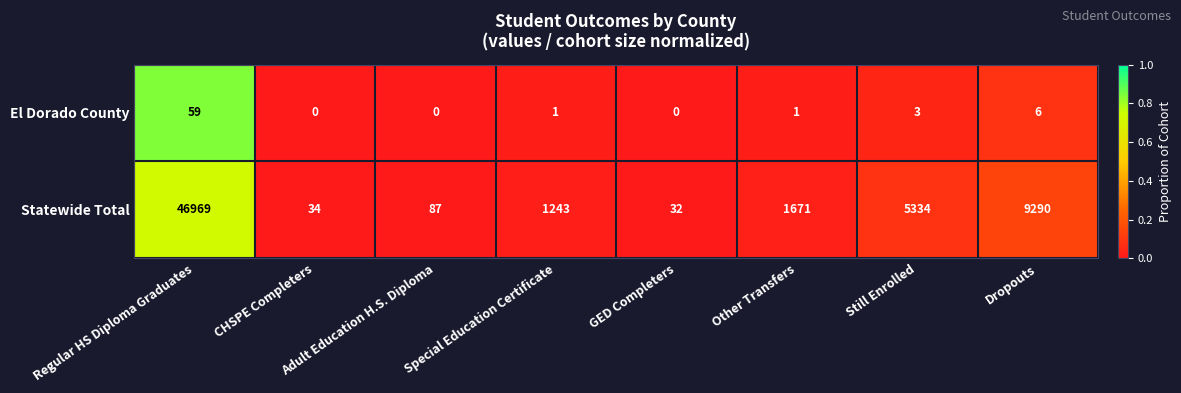

Which series has the largest range (max minus min)?

Statewide Total